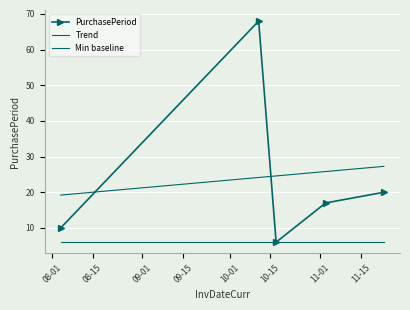

True or false: Min baseline has more than 0 points higher than both neighbors.

False